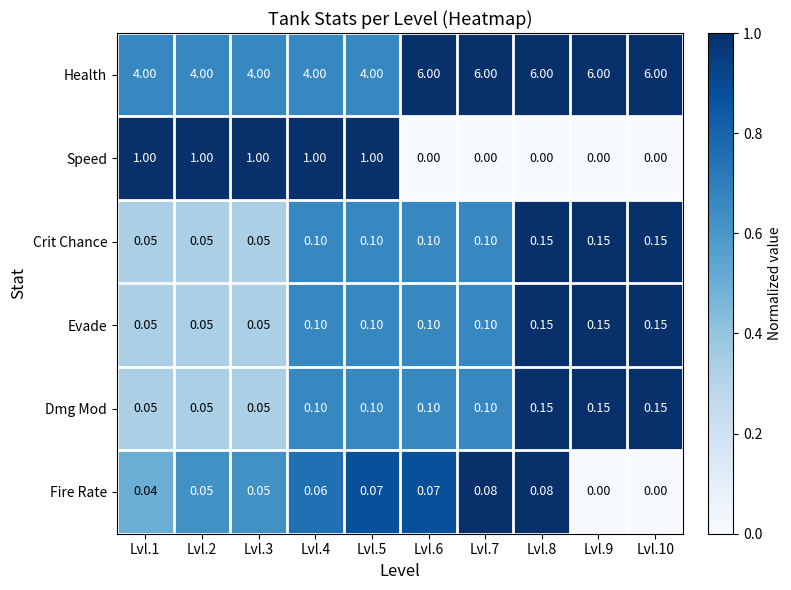

Which series has the largest total across all categories?

Health